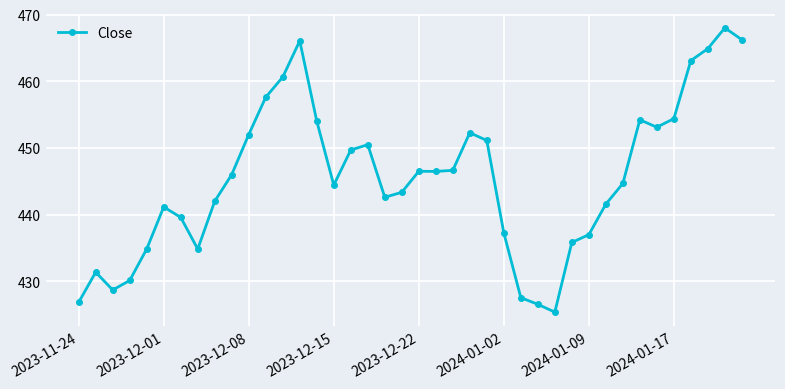

What is the difference between the maximum and minimum values?

42.6